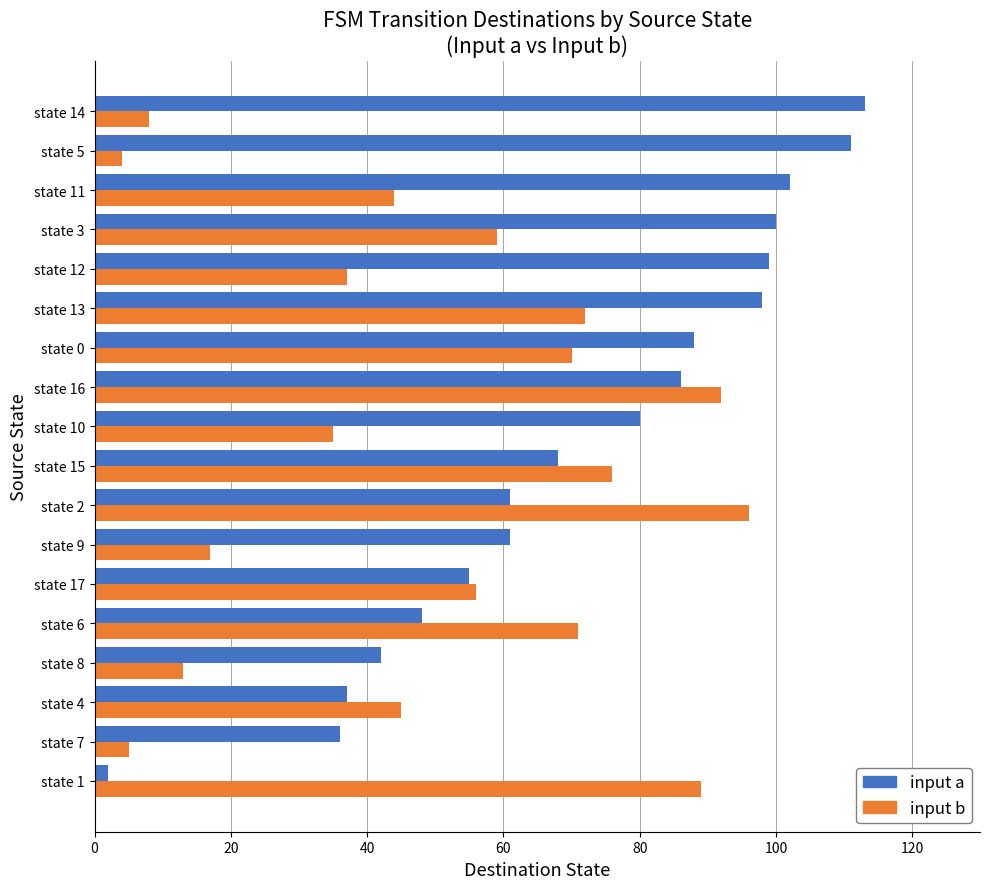

At how many categories does at least one series exceed 20?

18